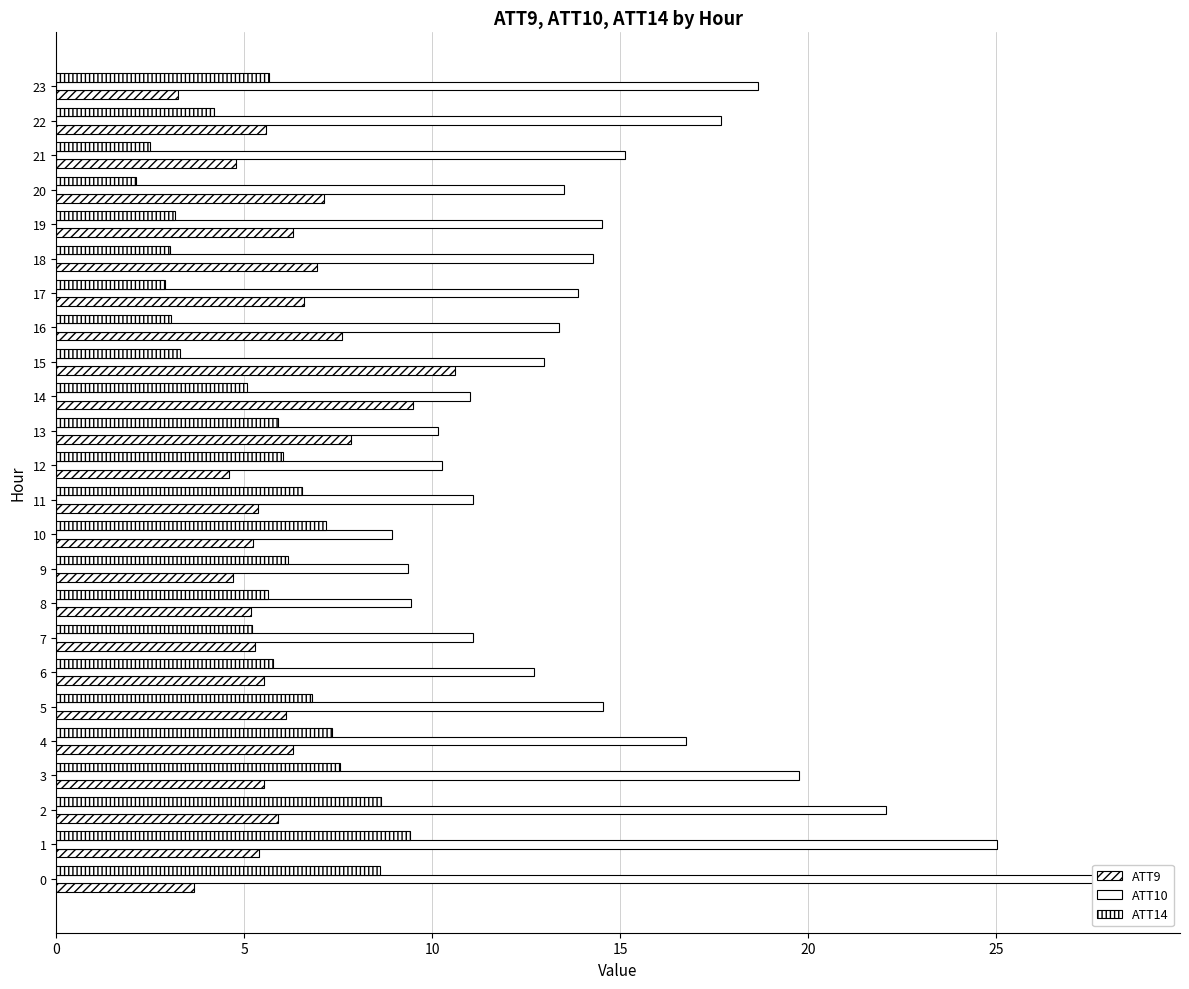

What is the difference between the second highest and second lowest values in the ATT10 series?

15.7